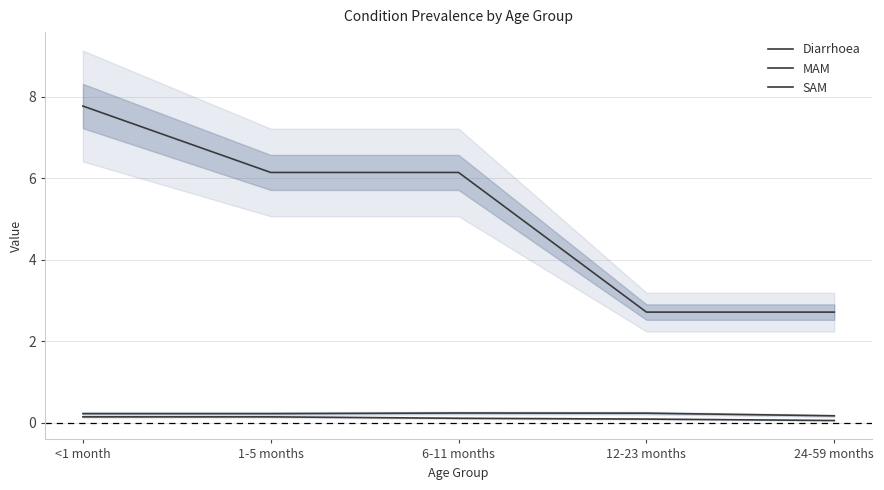

At which category is the sum across all series the highest?

<1 month